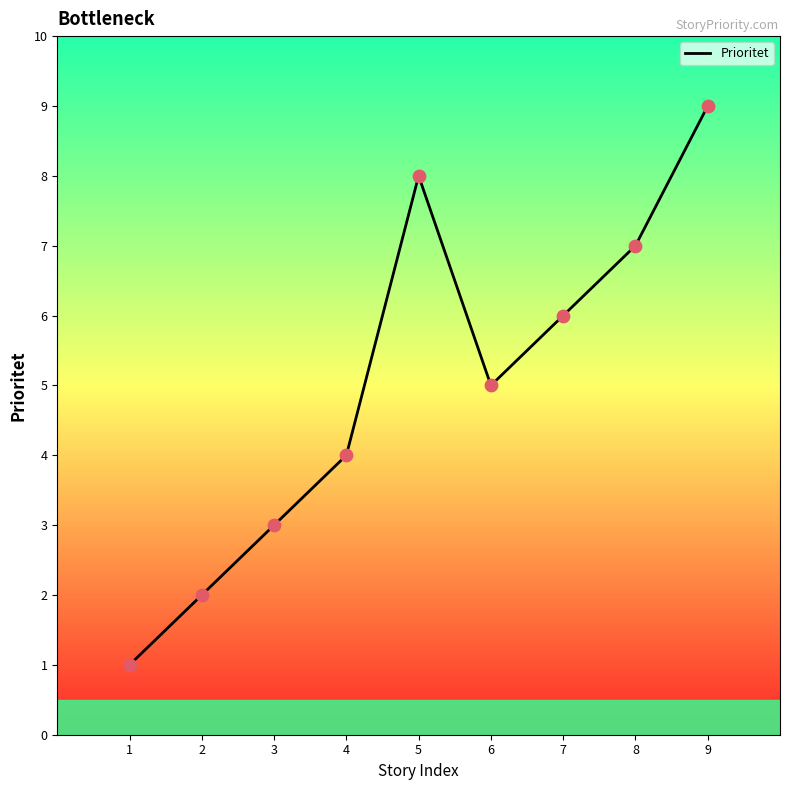

Between 1 and 5, which is larger?

5